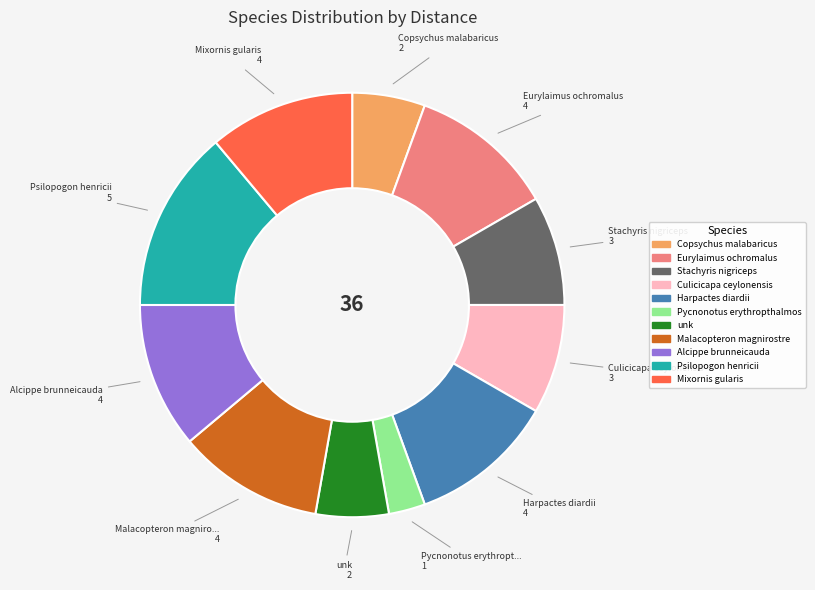

How many segments does this pie chart have?

11